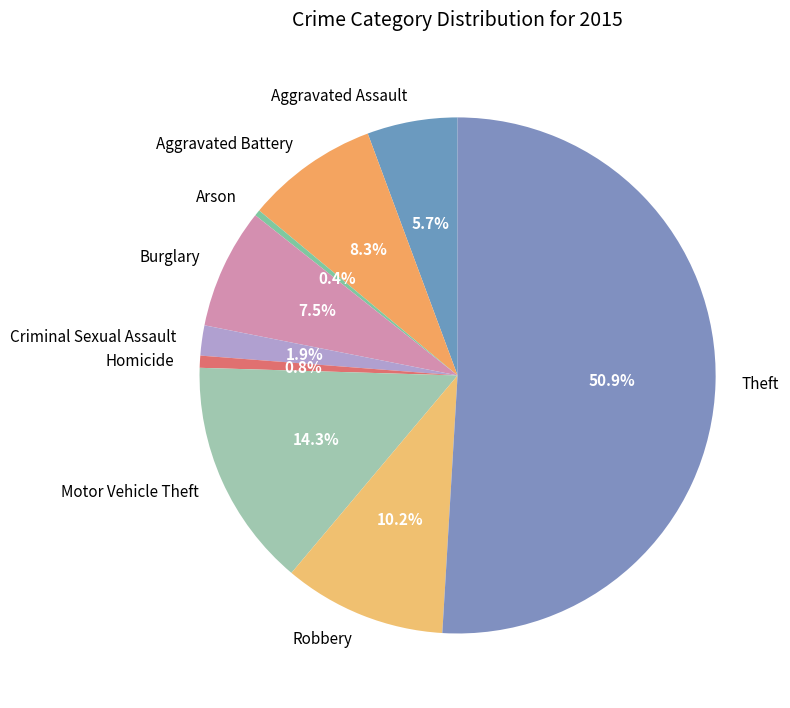

Combined, do Motor Vehicle Theft and Criminal Sexual Assault account for over 50%?

No